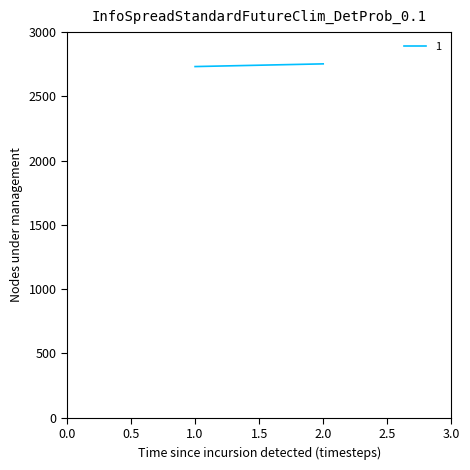

Reading left to right, list all the values displayed in this chart.

1=2732	2=2753